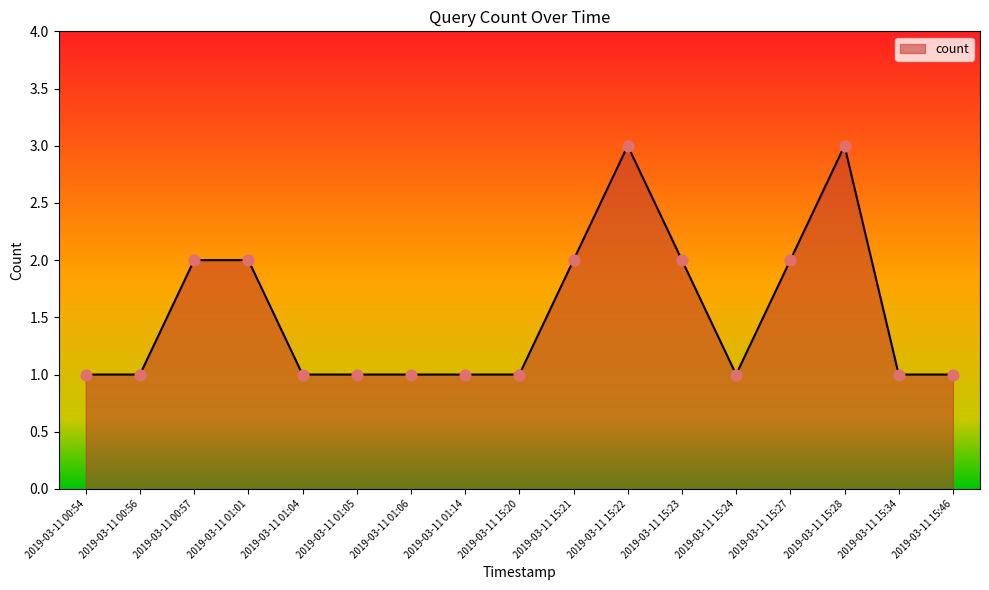

Which has a higher value, 2019-03-11 15:23 or 2019-03-11 01:14?

2019-03-11 15:23